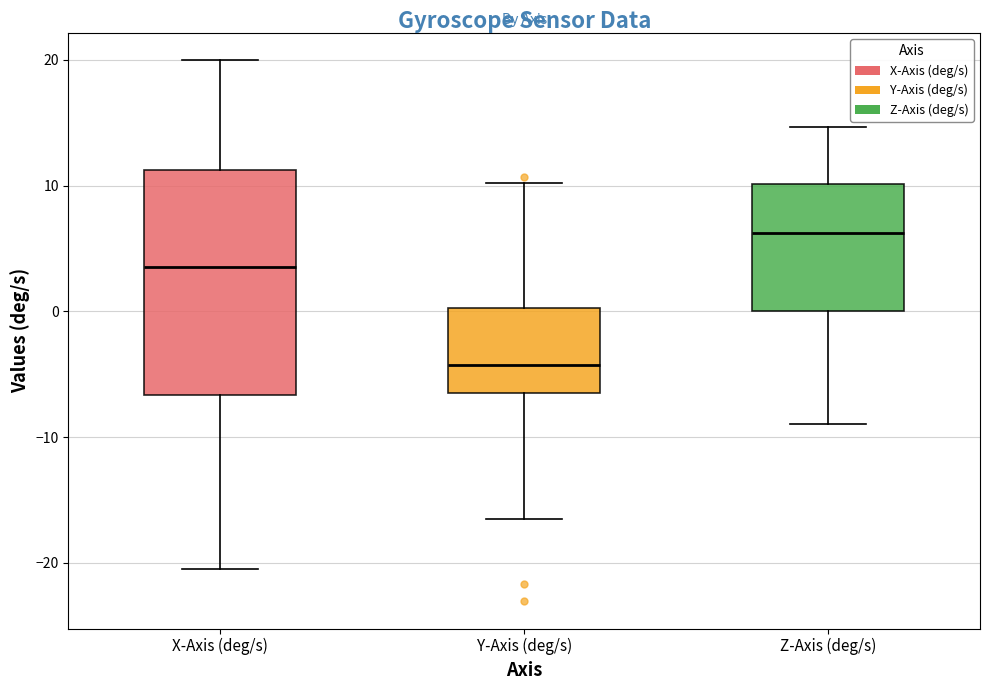

Reading left to right, read every box against the y-axis: the position of its median line, the range the box covers, and the ends of its whiskers. The values are not printed on the chart, so give them approximately, as read against the axis.

X-Axis (deg/s): median 4, box -7 to 11, whiskers -21 to 20
Y-Axis (deg/s): median -4, box -7 to 0, whiskers -16 to 10
Z-Axis (deg/s): median 6, box 0 to 10, whiskers -9 to 15